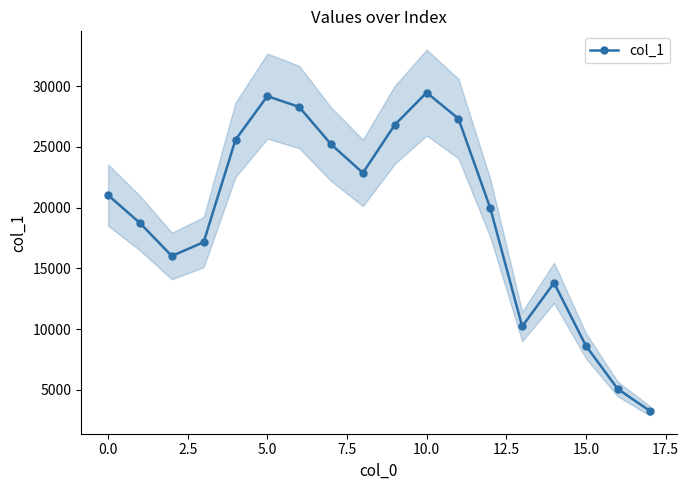

What is the highest value of the col_1 series?

29484